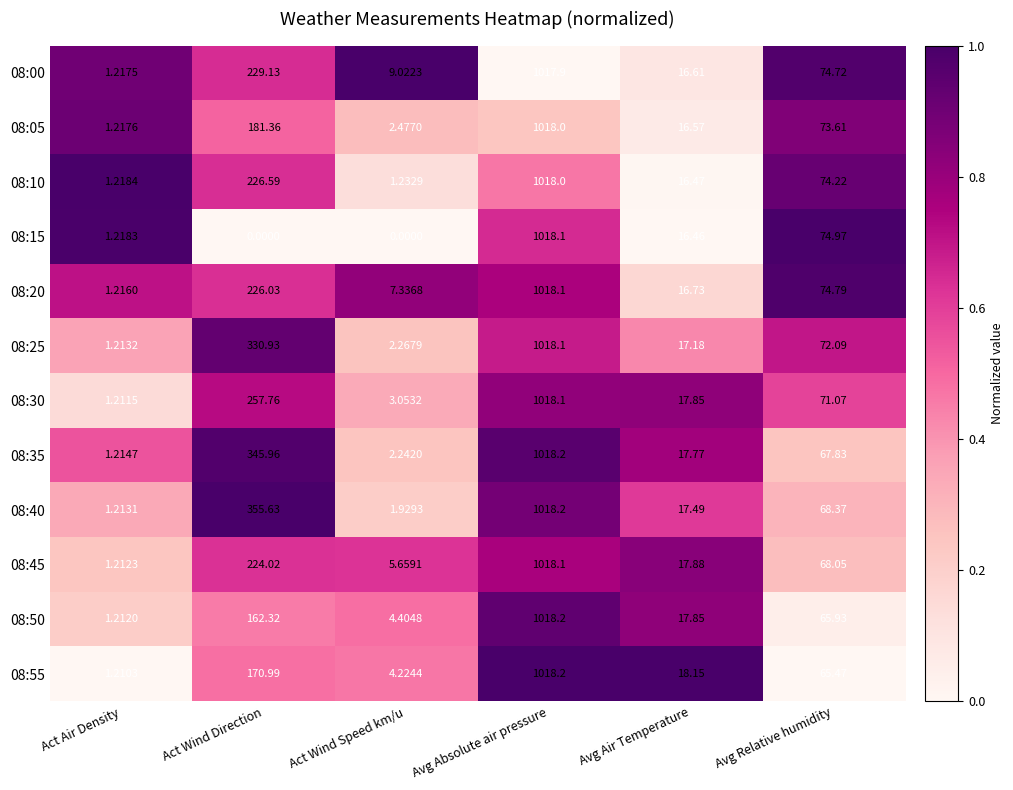

Which category has the lowest value in the 08:00 series?

Act Air Density